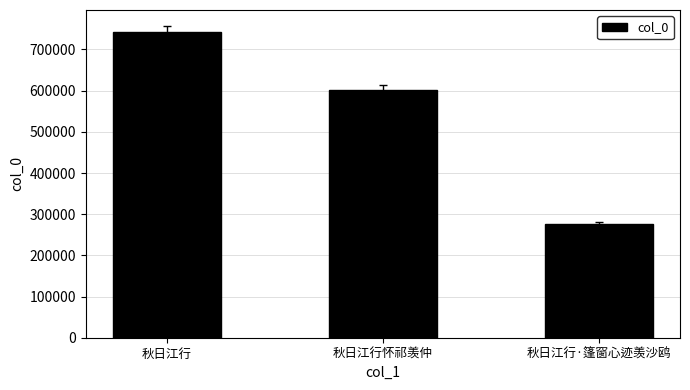

What position from the right is 秋日江行·篷窗心迹羡沙鸥?

1